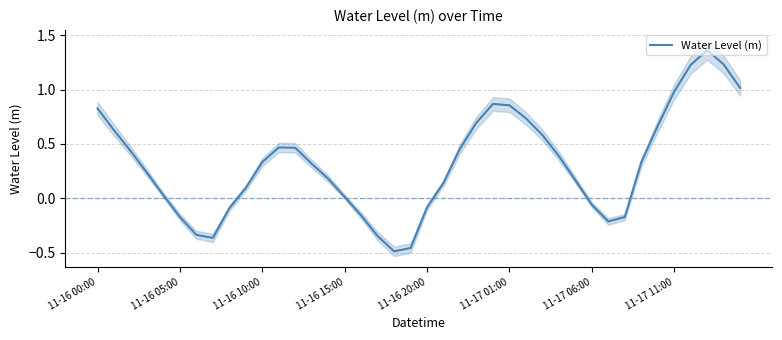

The value of Water Level (m) at 11-16 20:00 is -0.0. True or false?

False